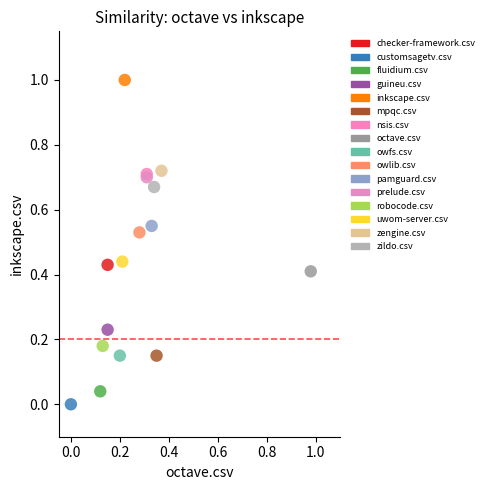

What are all the series names shown in the legend?

checker-framework.csv, customsagetv.csv, fluidium.csv, guineu.csv, inkscape.csv, mpqc.csv, nsis.csv, octave.csv, owfs.csv, owlib.csv, pamguard.csv, prelude.csv, robocode.csv, uwom-server.csv, zengine.csv, zildo.csv